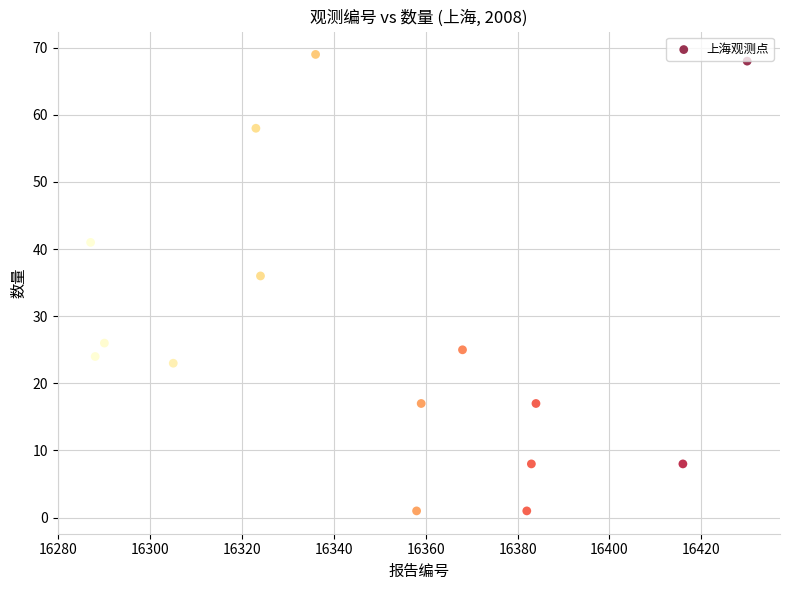

What Y value in the scatter plot is closest to 35?

36